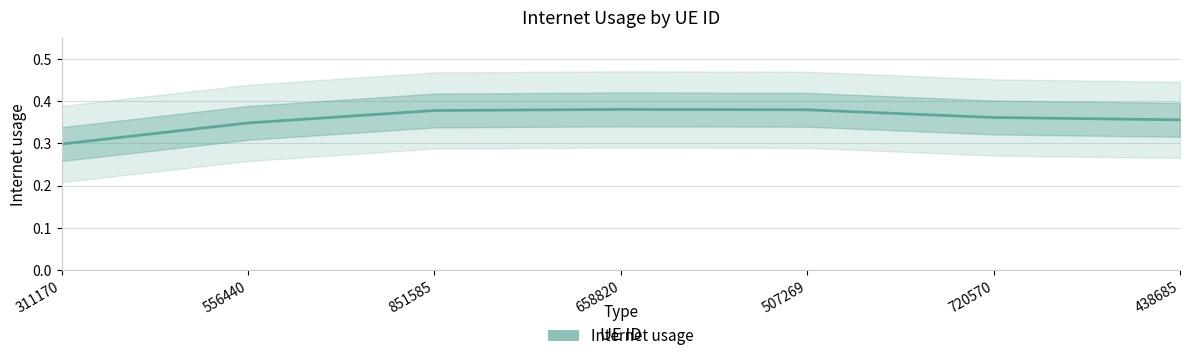

Which category has the highest value across all series?

658820